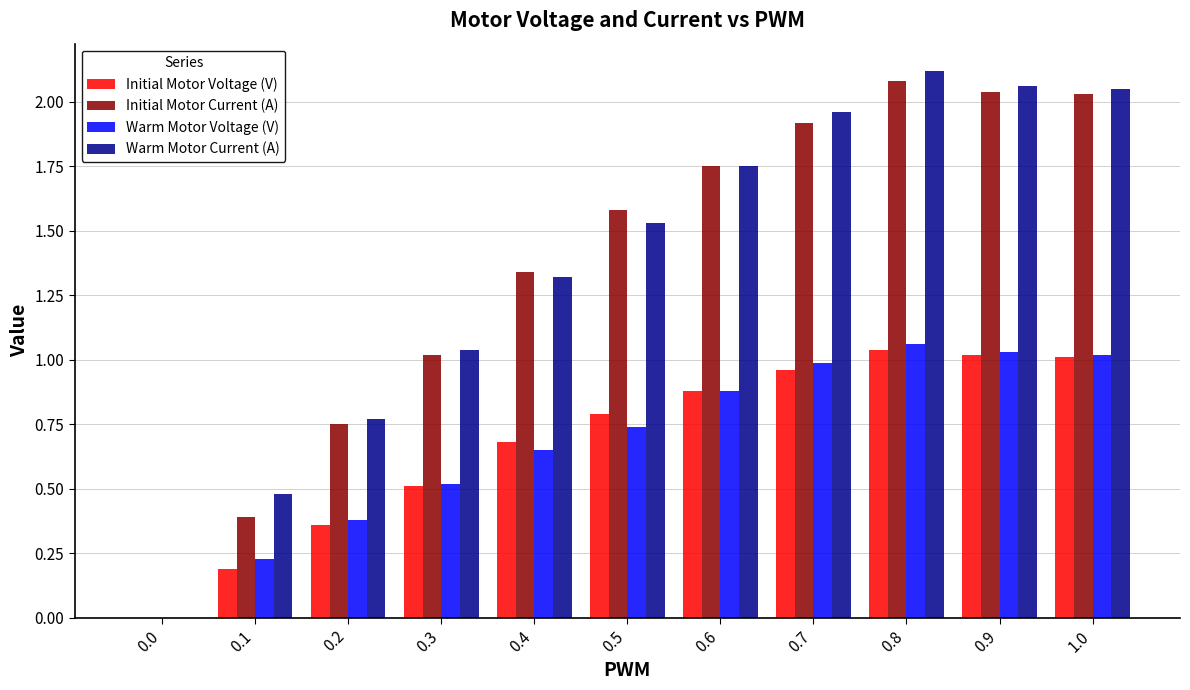

The value of Initial Motor Voltage (V) at 0.0 is 0.5. True or false?

False